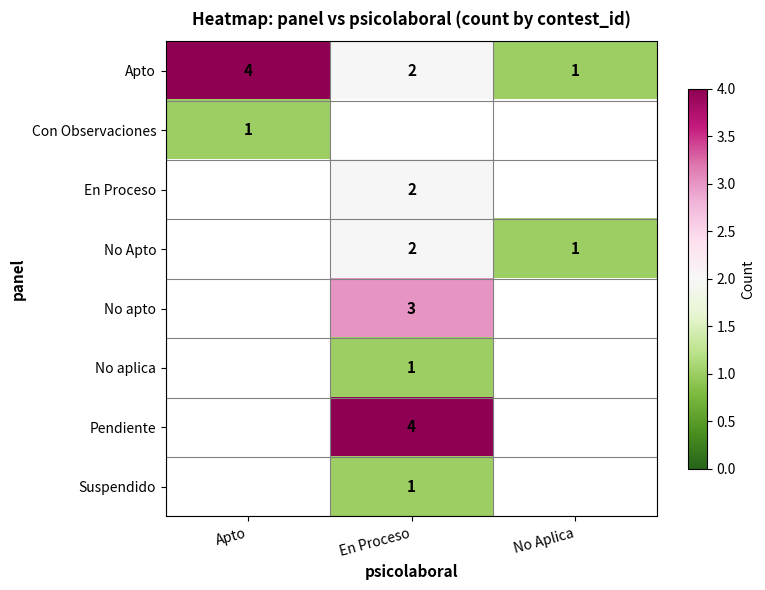

What is the sum of all Apto values?

7